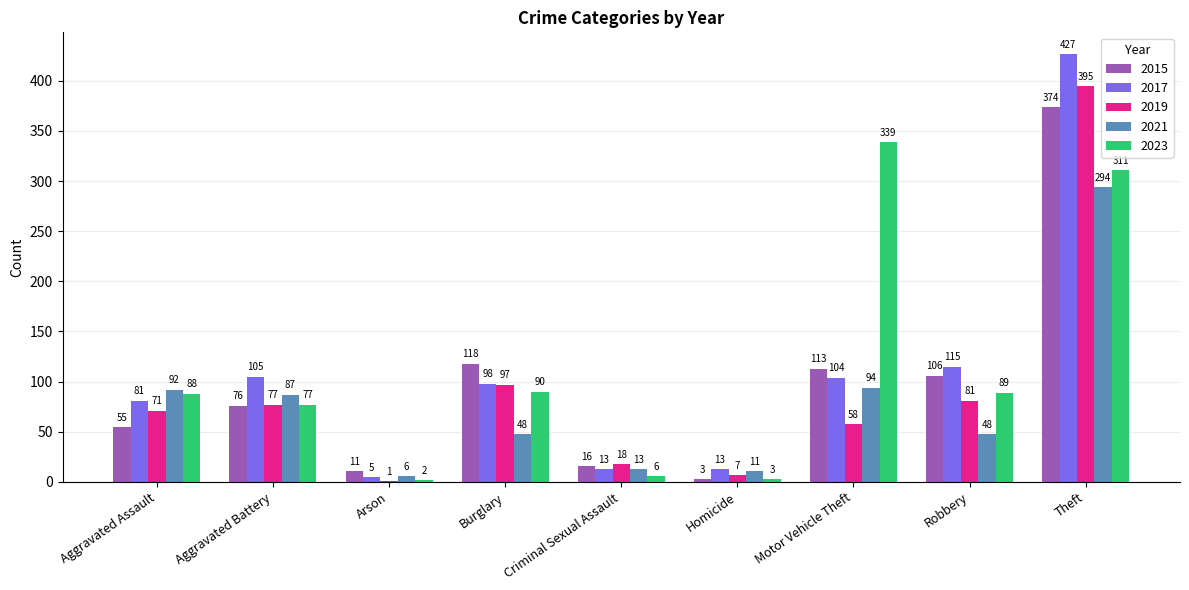

Is it true that 2017 equals 130 at Burglary?

False